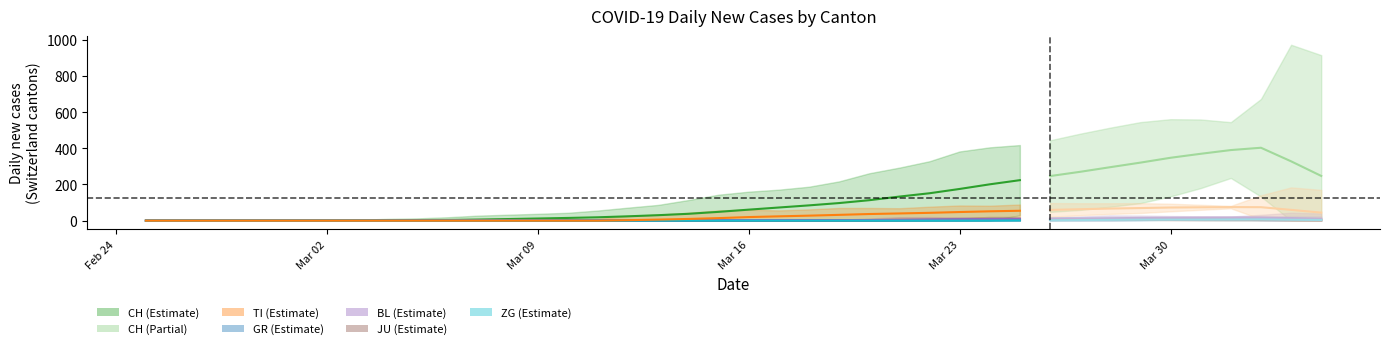

True or false: ZG and JU cross at least once.

False